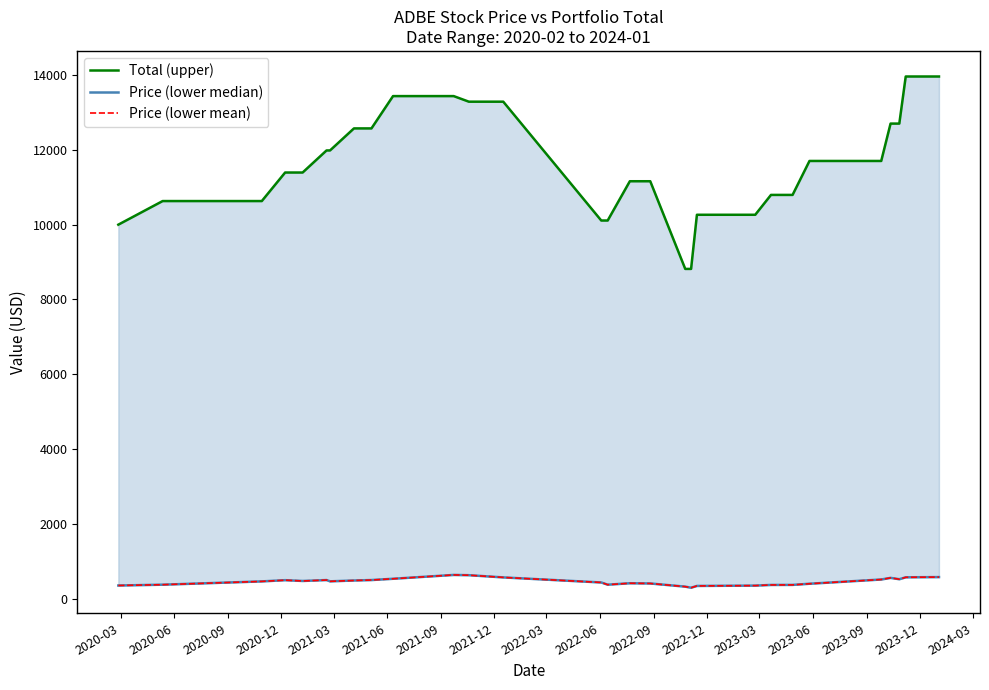

Which series has the widest spread of values?

Total (upper)